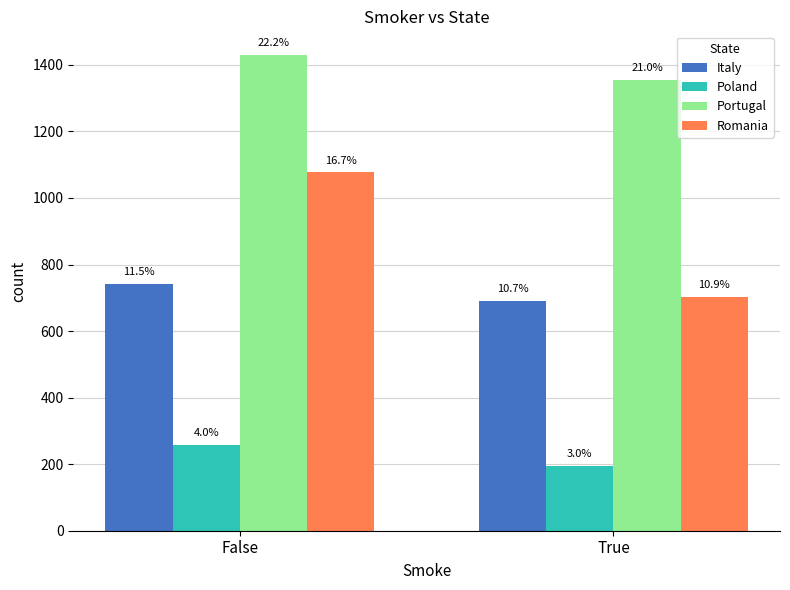

Reading left to right, extract all data points from this chart.

Italy: 742.5	690.3
Poland: 258.8	194.1
Portugal: 1429.4	1355.3
Romania: 1077.4	703.4